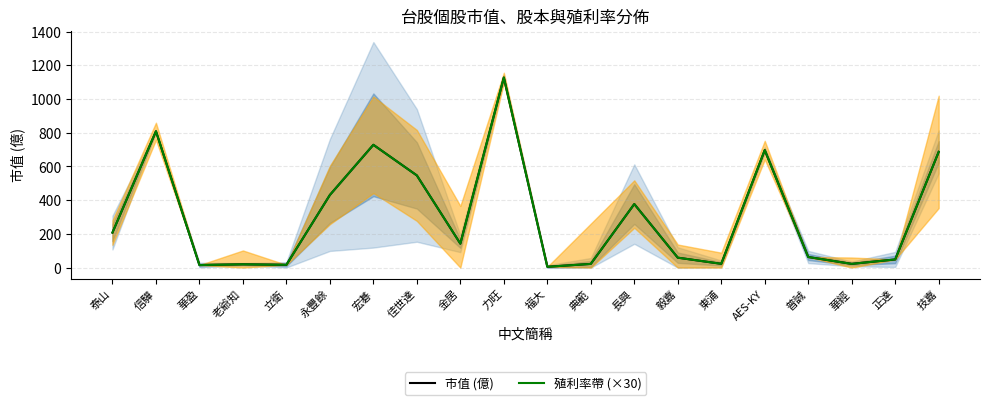

In 市值 (億), how many points are lower than both neighbors (excluding endpoints)?

6